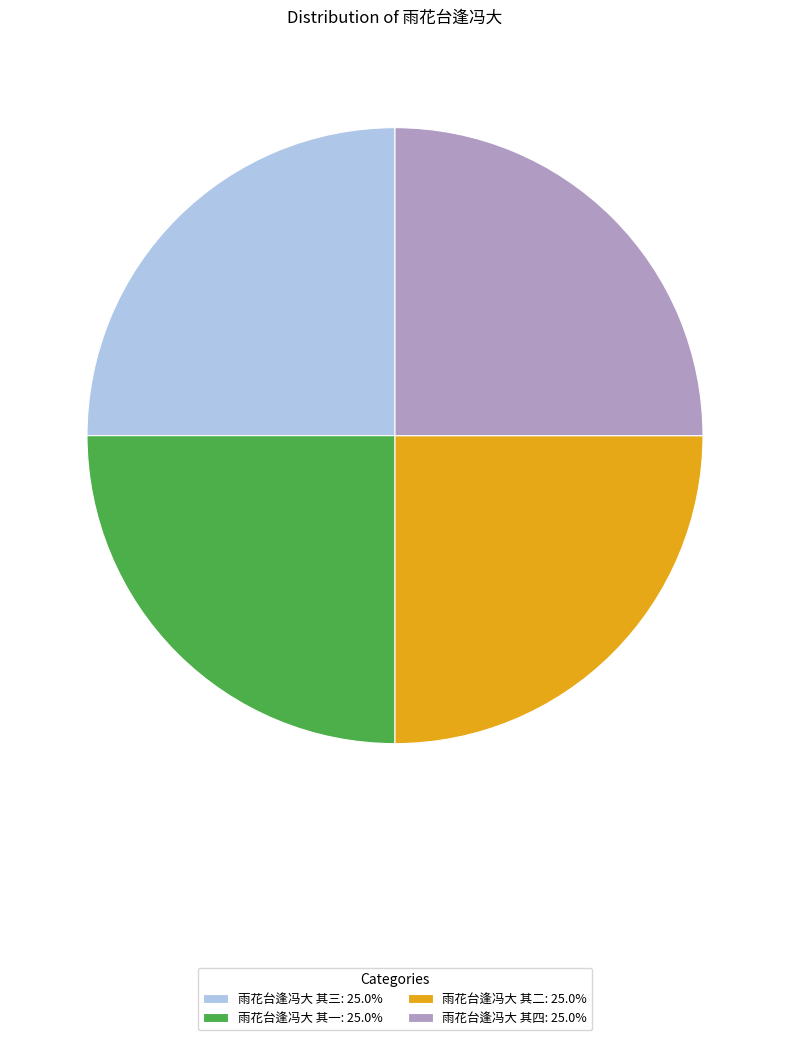

The 雨花台逢冯大 其四 slice represents 25% of the pie. True or false?

True